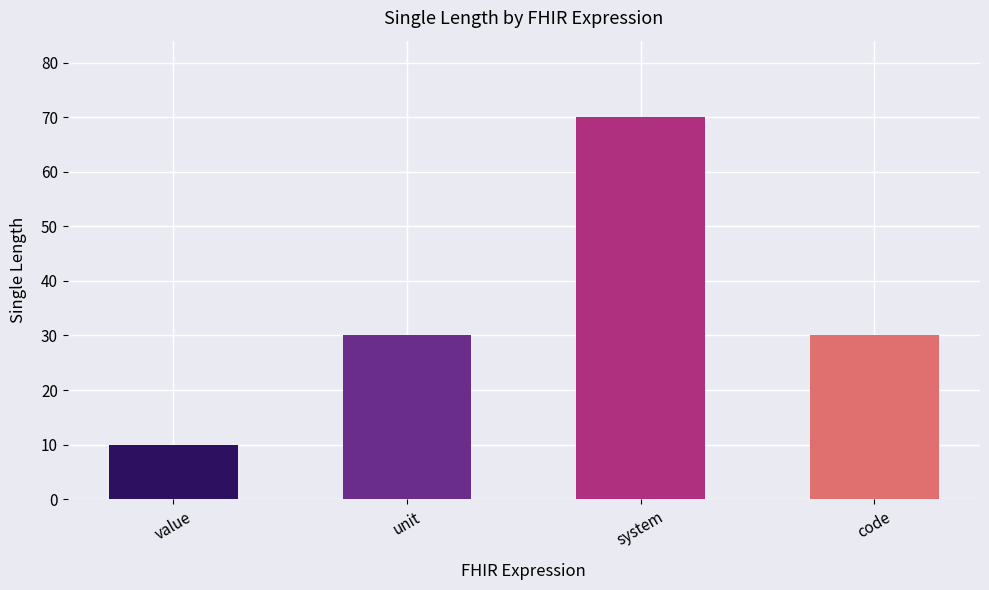

What is the change in value from system to code?

-40